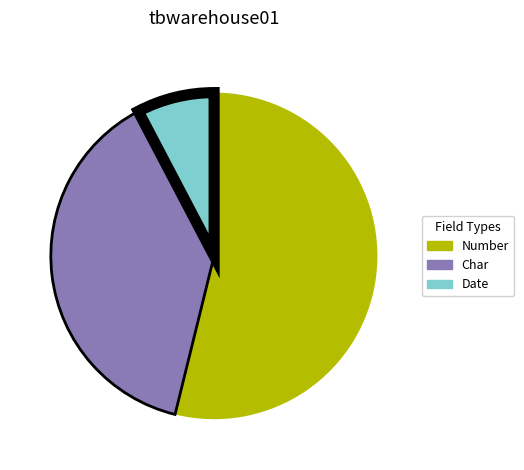

True or false: Number accounts for 1% of the total.

False